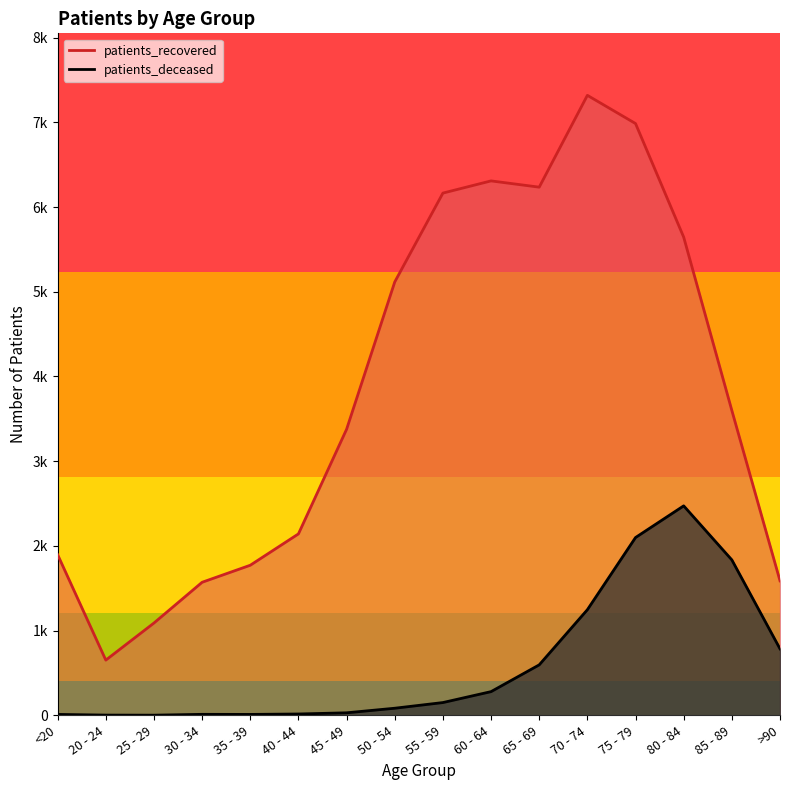

True or false: patients_recovered and patients_deceased intersect in this chart.

False